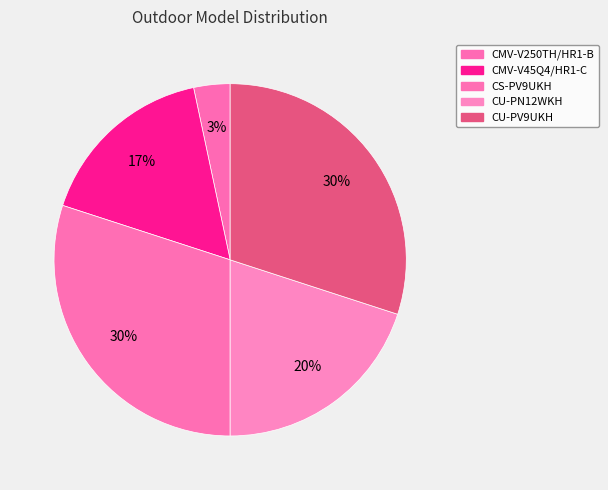

Which slice is the largest?

CS-PV9UKH